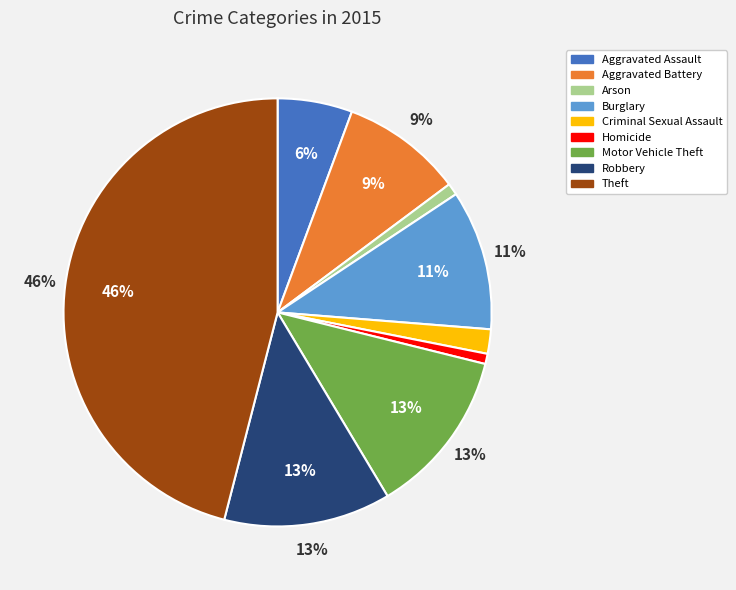

The Homicide slice represents 1% of the pie. True or false?

True